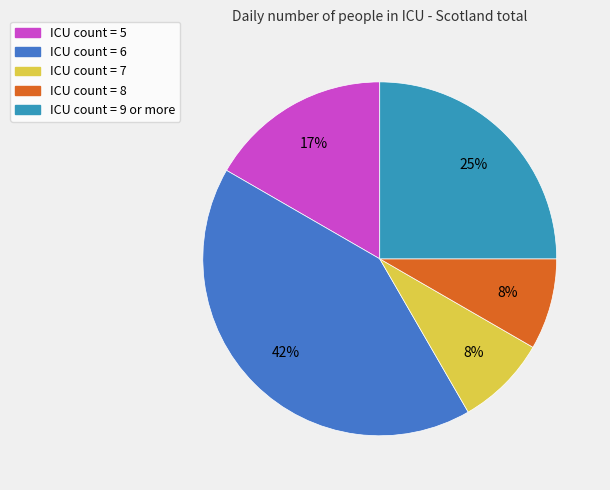

To the nearest percent, what is the average slice percentage?

20%